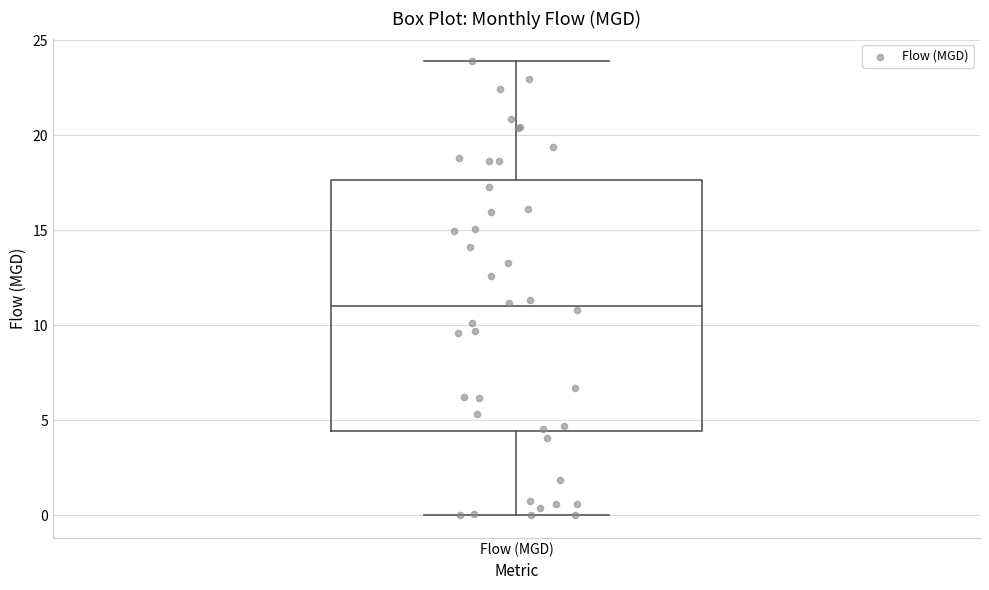

Where does the median line of the box for Flow (MGD) sit on the y-axis? The values are not printed on the chart, so give them approximately, as read against the axis.

11.0